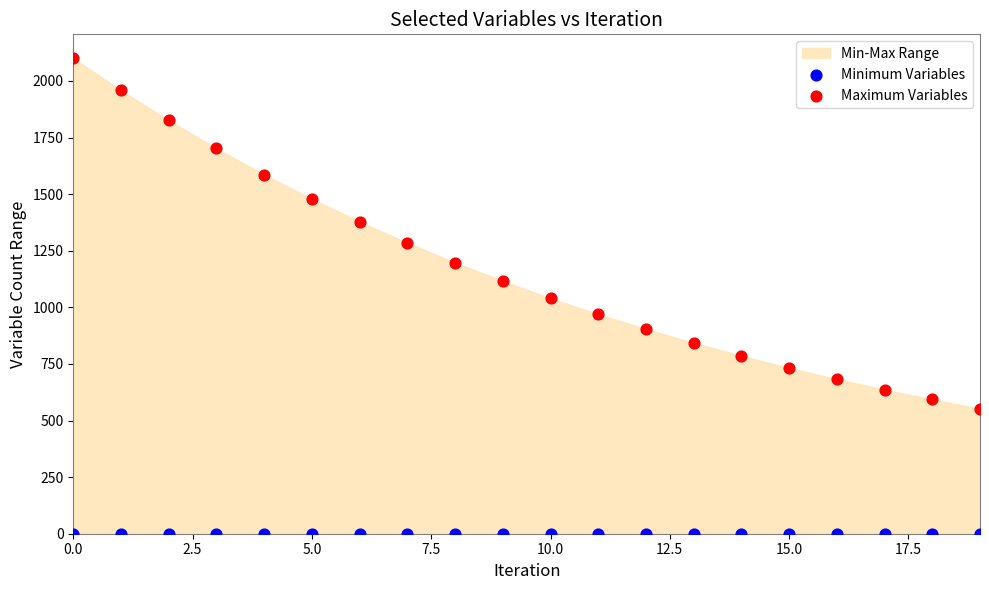

Which series contains the highest Y value?

Maximum Variables